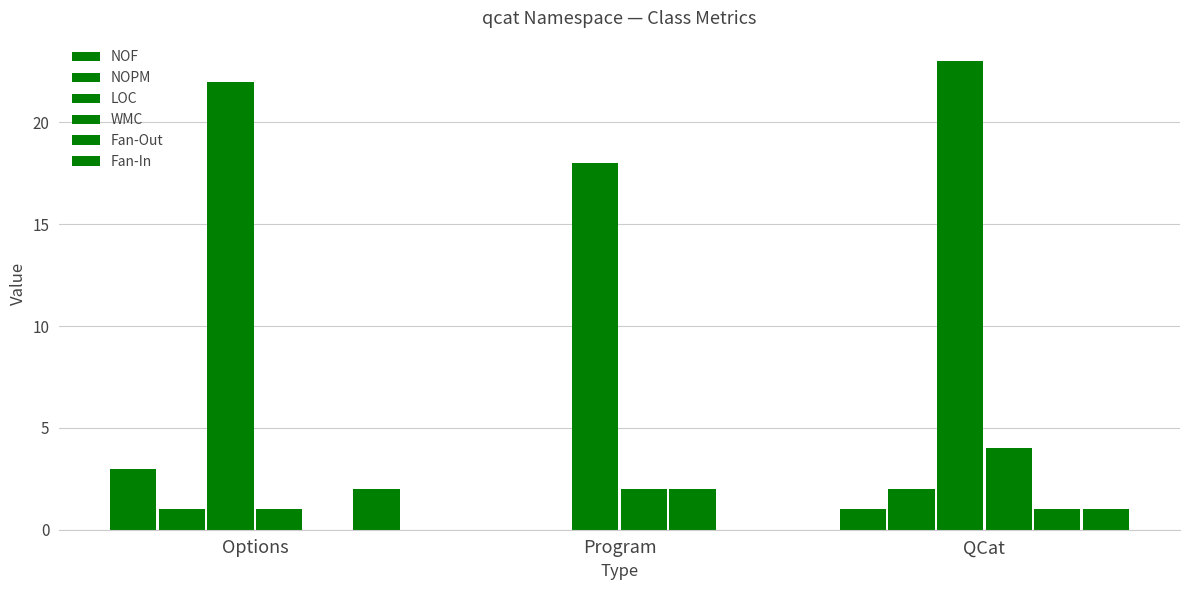

At which label is NOF closest to 1?

QCat